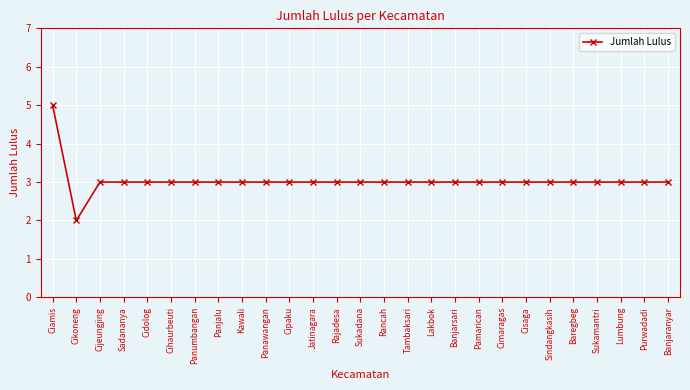

What is the difference between the maximum and minimum values?

3